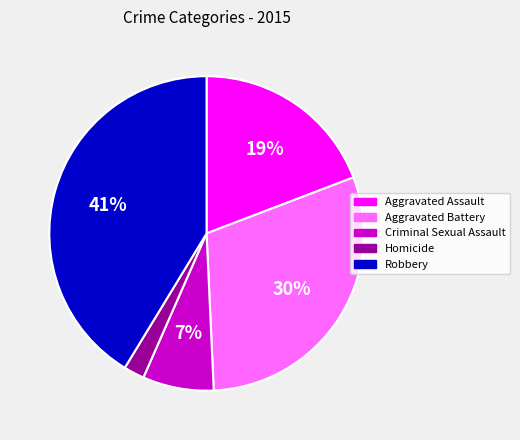

Is it true that Homicide is 2% of the pie?

True